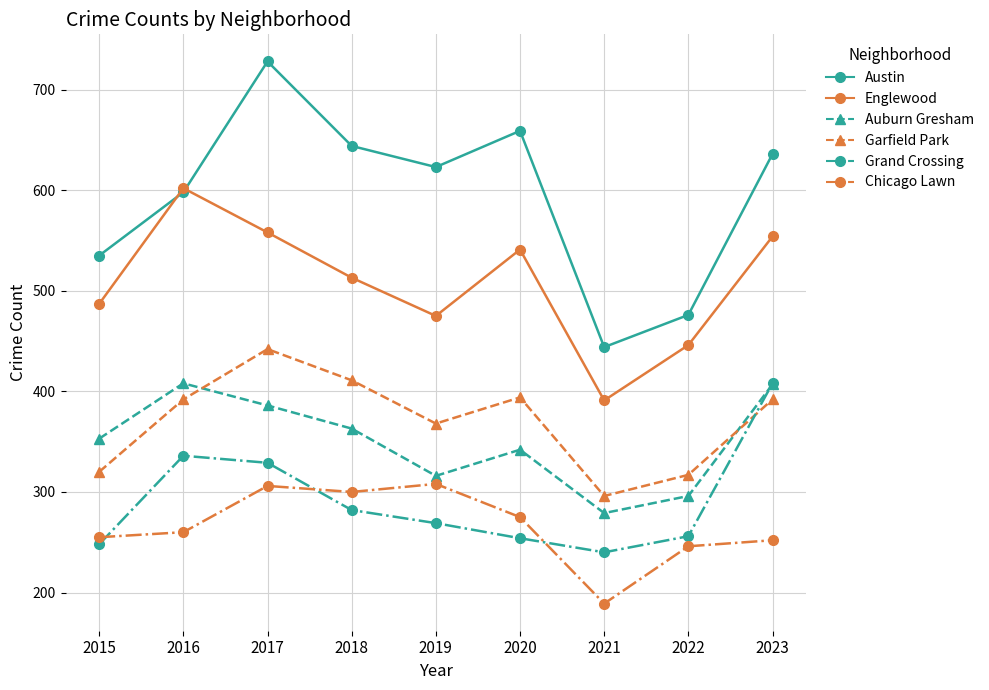

At how many categories does at least one series exceed 457?

8